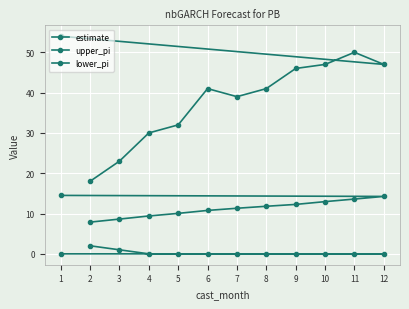

What is the label of the 8th point from the left?

9